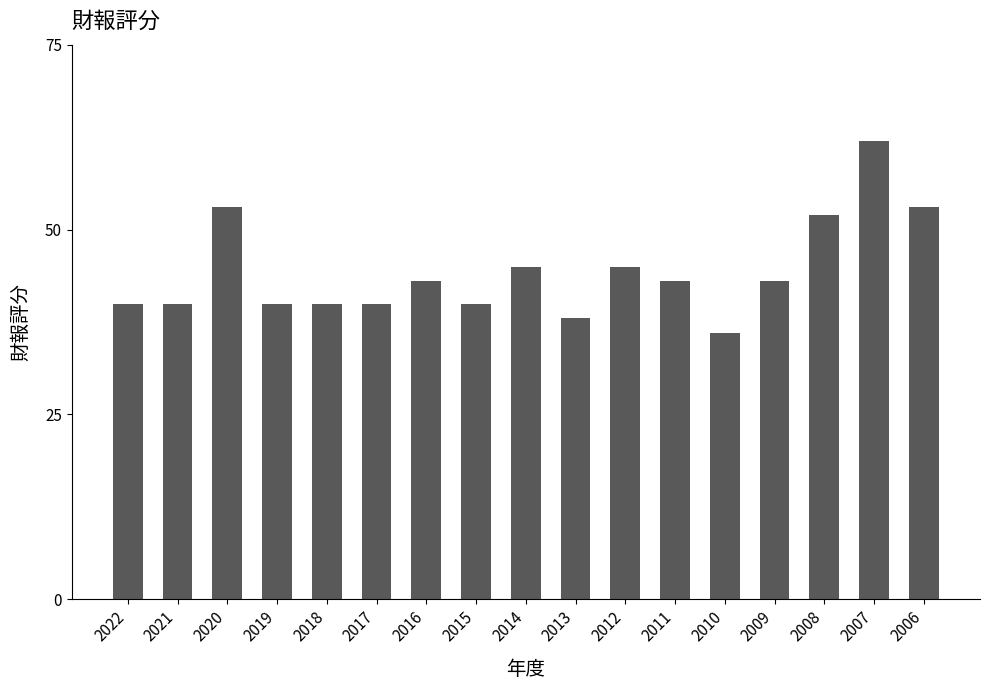

What value does the data have at 2019, to the nearest 10?

40